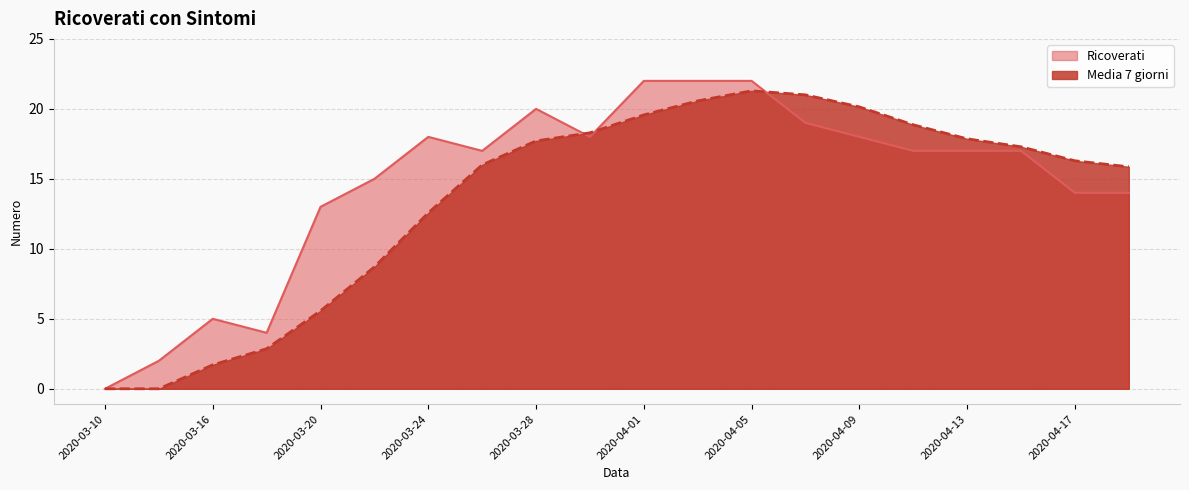

Reading left to right, list all the values displayed in this chart.

Ricoverati: 0.0	2.0	5.0	4.0	13.0	15.0	18.0	17.0	20.0	18.0	22.0	22.0	22.0	19.0	18.0	17.0	17.0	17.0	14.0	14.0
Media 7 giorni: 0.0	0.0	1.7	2.9	5.6	8.7	12.6	16.0	17.7	18.3	19.6	20.6	21.3	21.0	20.1	18.9	17.9	17.3	16.3	15.9